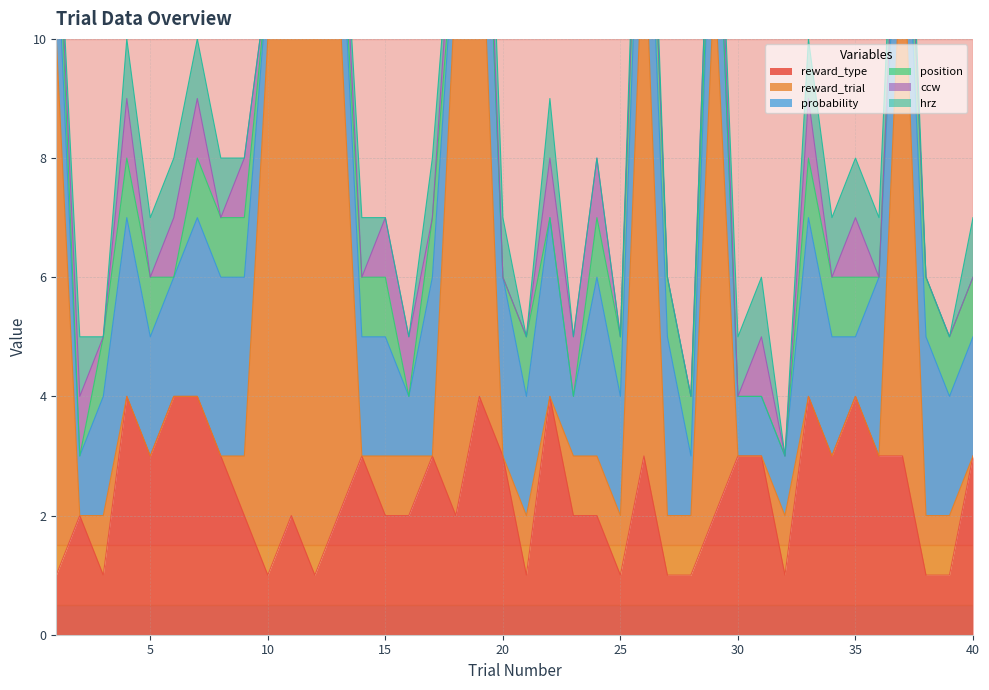

The value of reward_type at 5 is 4. True or false?

False